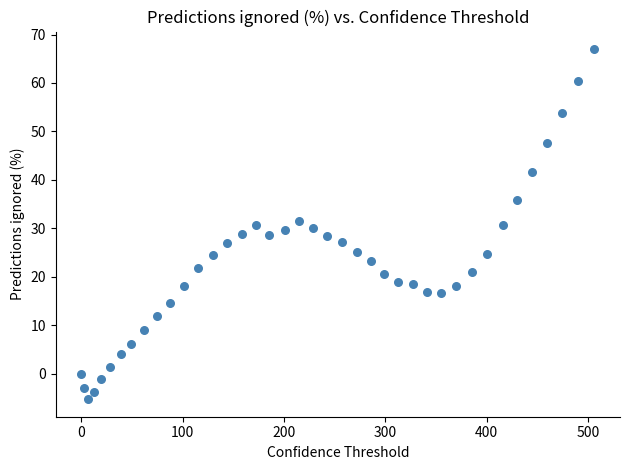

What is the range of Y values (max minus min)?

72.3